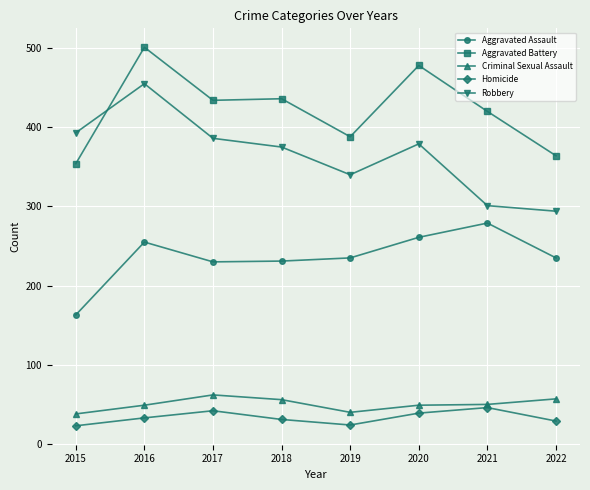

Is it true that Aggravated Battery equals 550 at 2015?

False